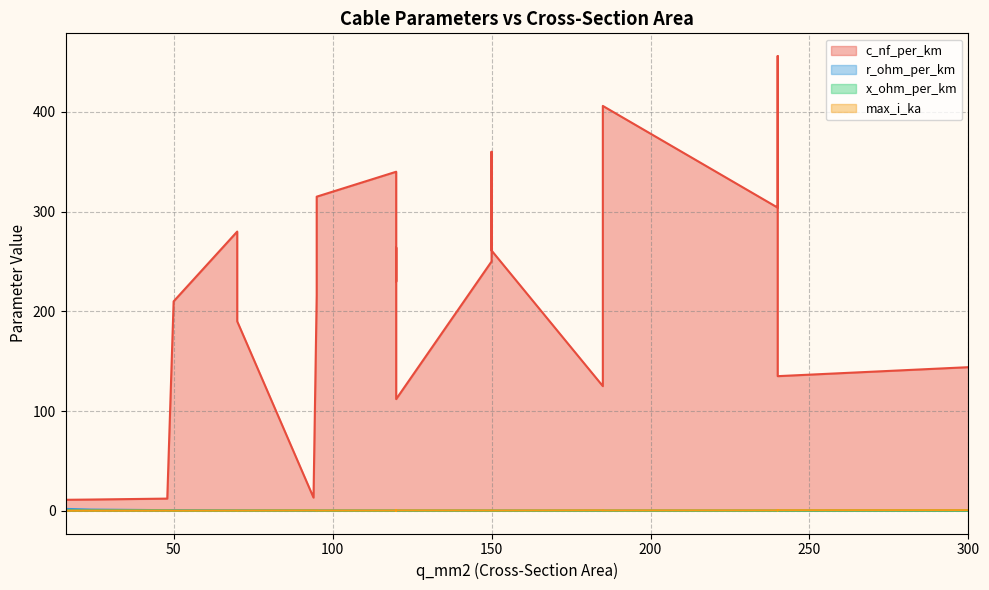

What is the sum of the r_ohm_per_km values at 300 and 120?

0.3